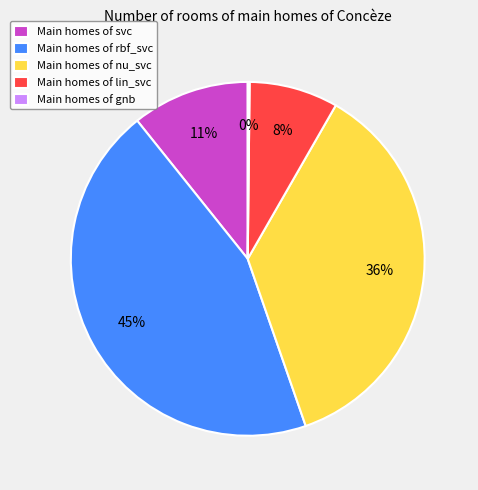

The Main homes of nu_svc slice represents 36% of the pie. True or false?

True